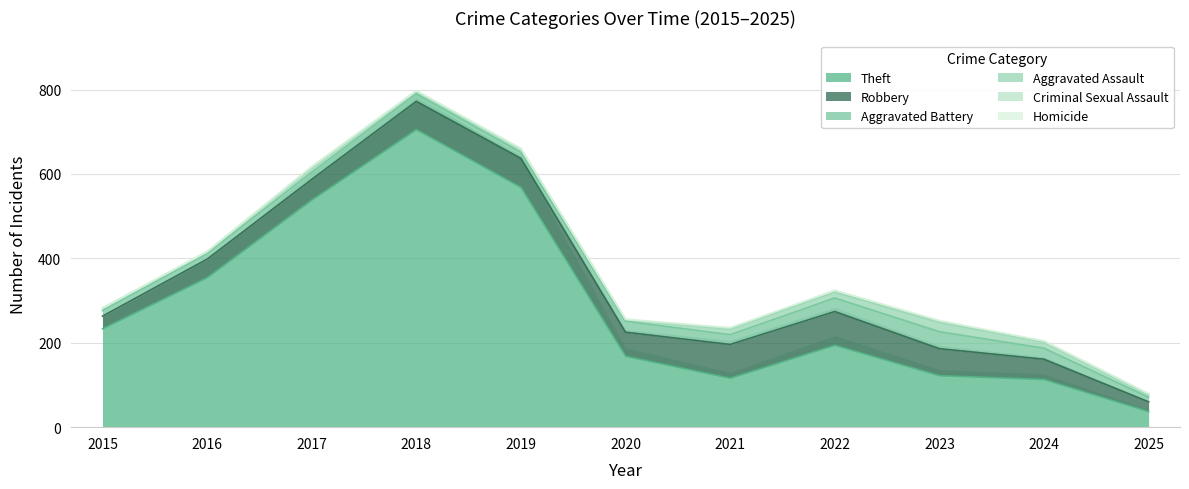

How many data points does each series have?

11